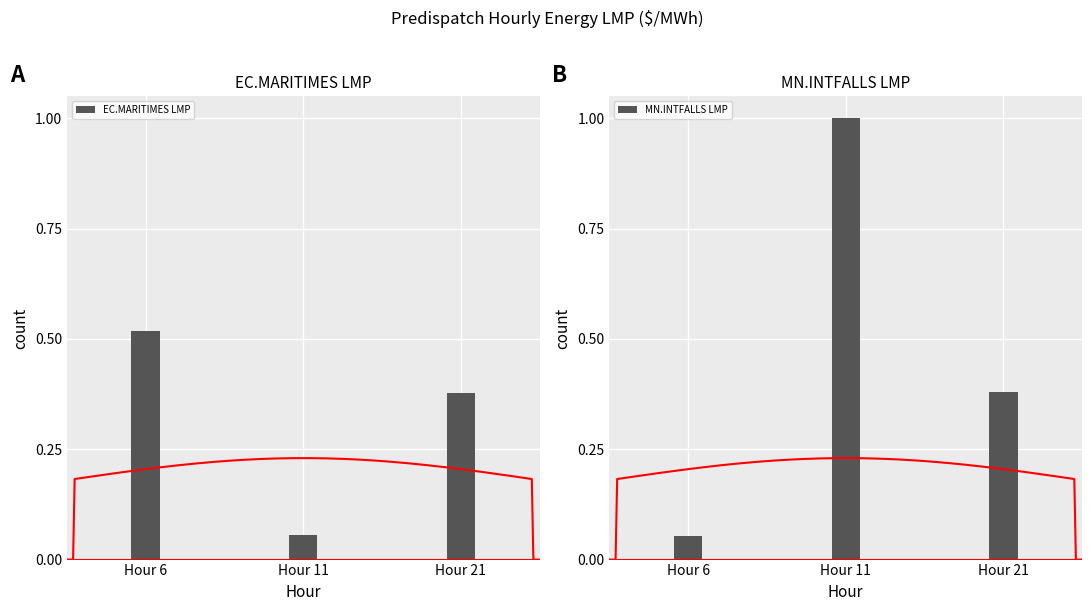

At which label is MN.INTFALLS LMP closest to 0?

Hour 6